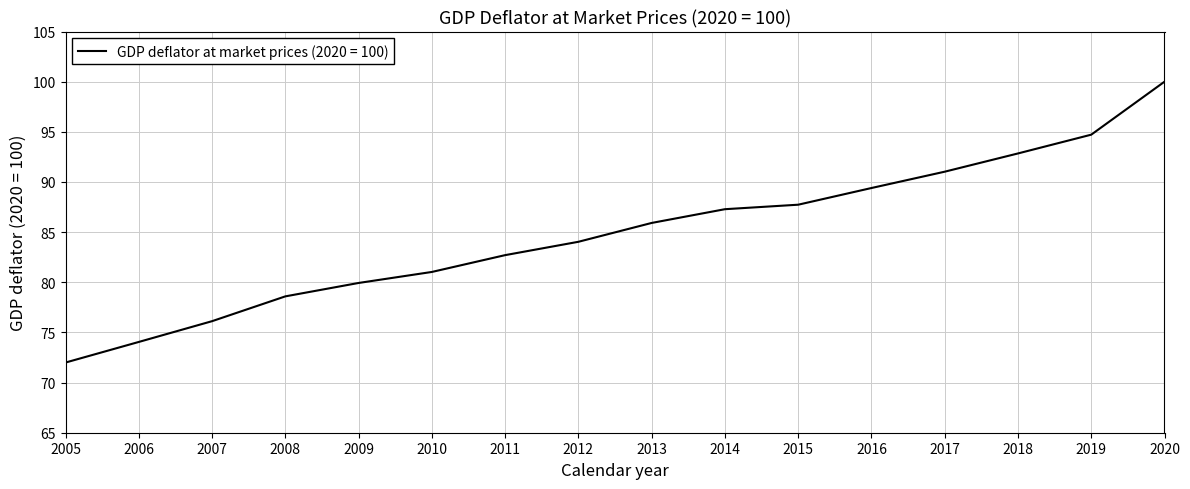

Reading left to right, what are all the values shown in this chart?

2005=72.0	2006=74.1	2007=76.1	2008=78.6	2009=79.9	2010=81.0	2011=82.7	2012=84.0	2013=85.9	2014=87.3	2015=87.7	2016=89.4	2017=91.0	2018=92.8	2019=94.7	2020=100.0